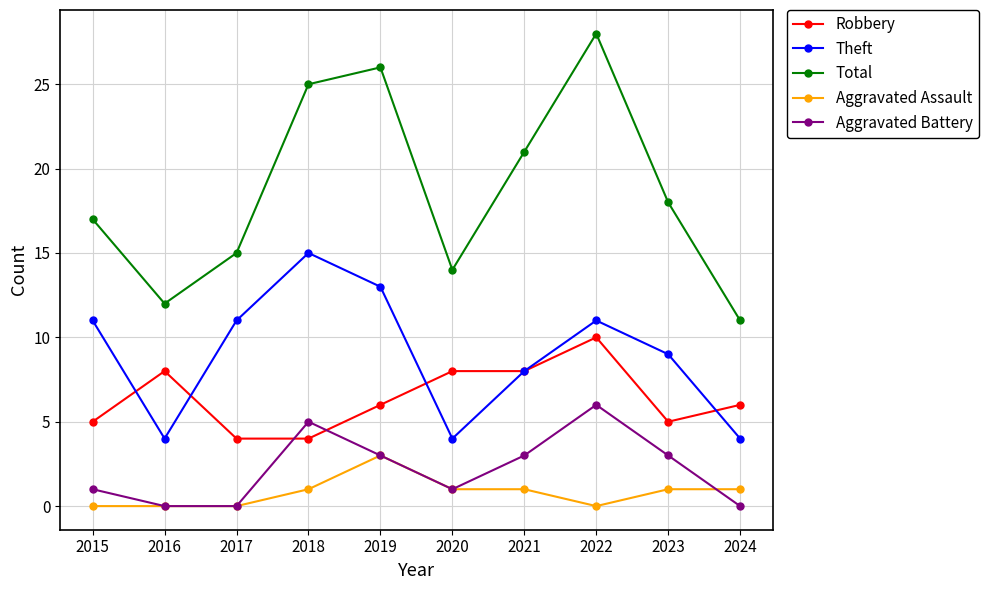

What is the difference between the highest and lowest values at 2019?

23